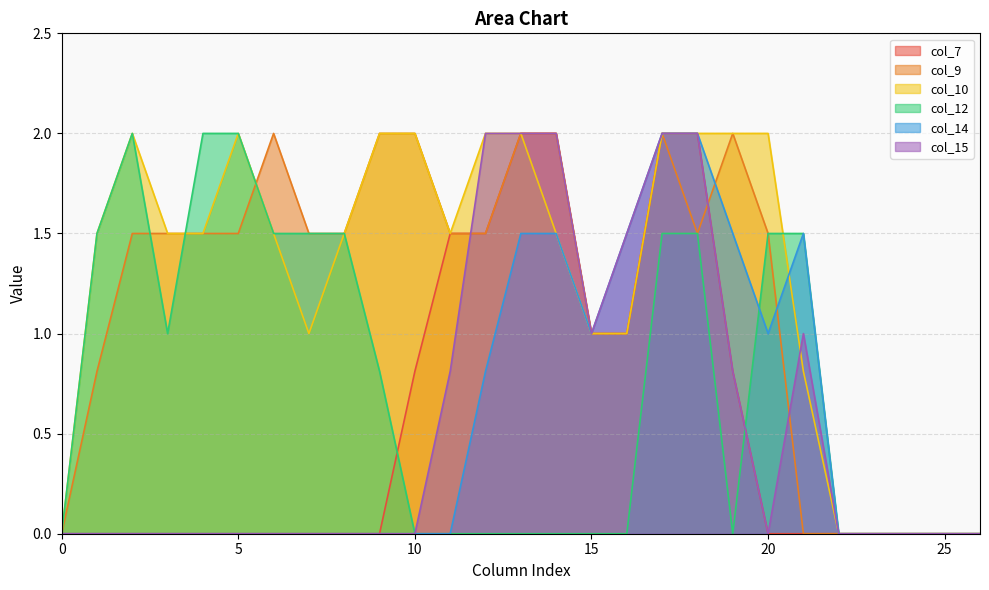

At which label does col_9 first exceed 1?

2